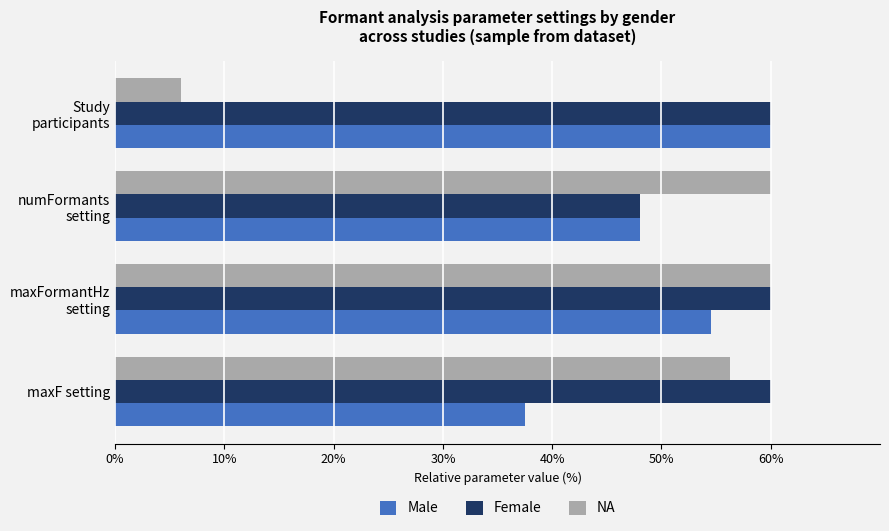

What is the greatest value displayed?

60.0